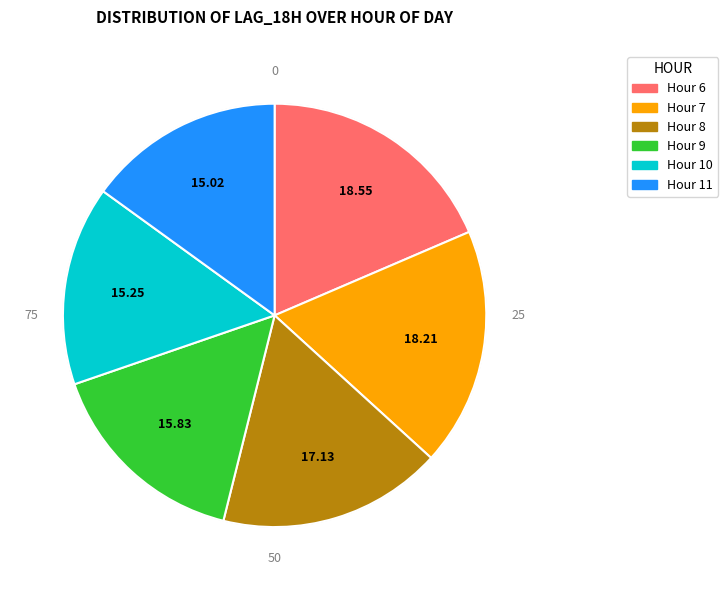

Does any single category account for the majority?

No